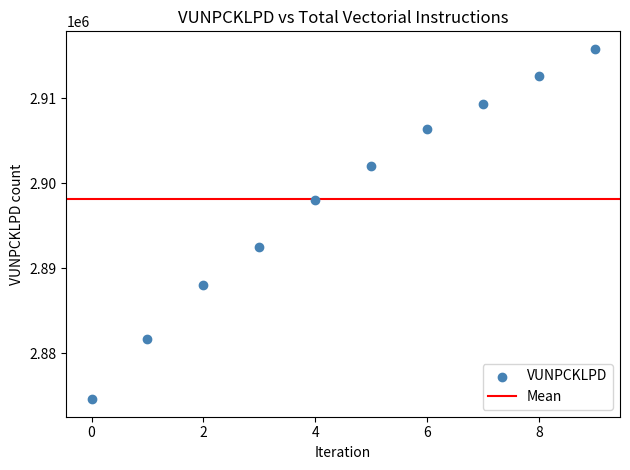

What is the average Y value?

2898077